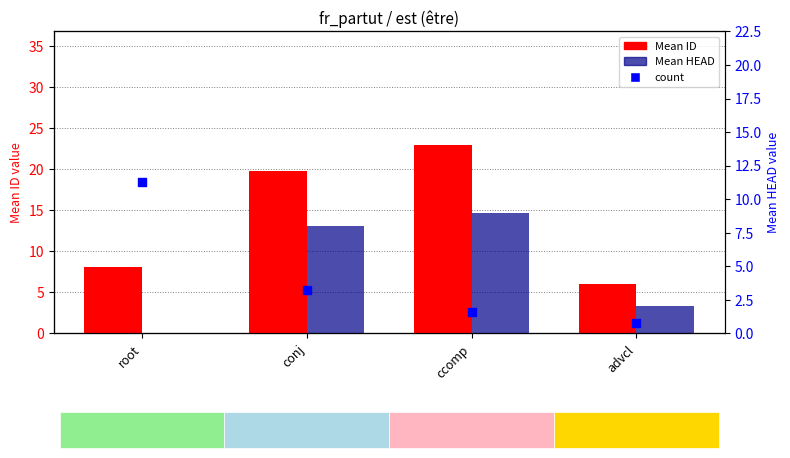

Which series contains the lowest Y value?

Mean HEAD